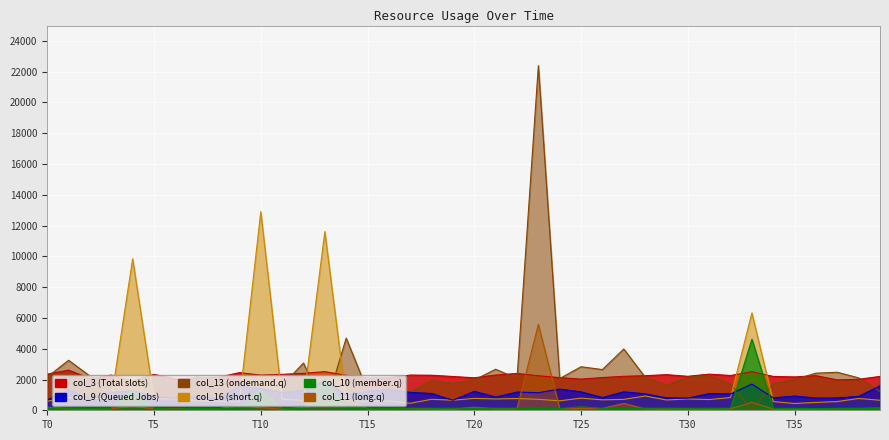

What is the label of the 19th point from the right?

21